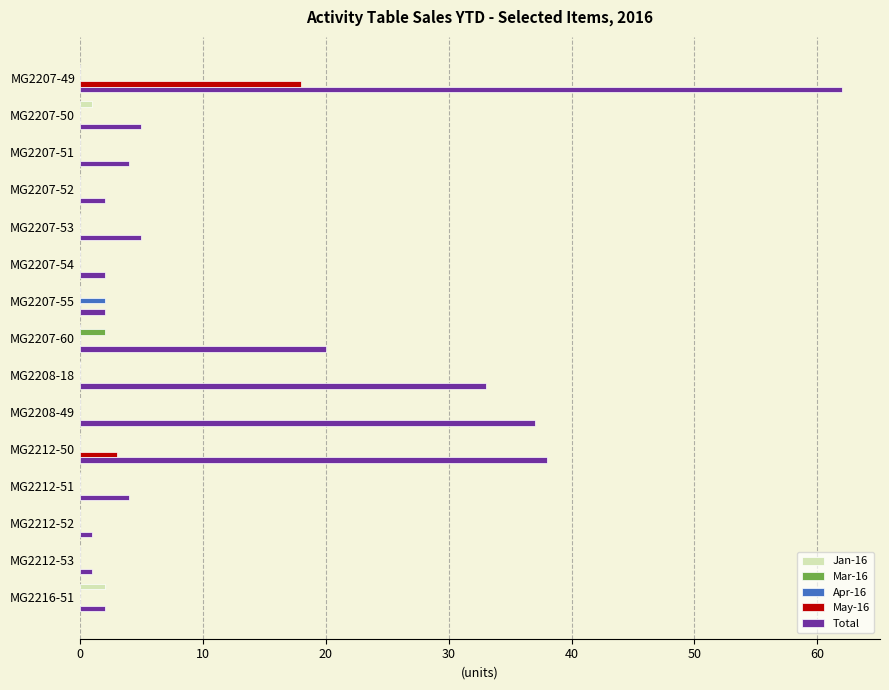

What is the sum of all Total values?

218